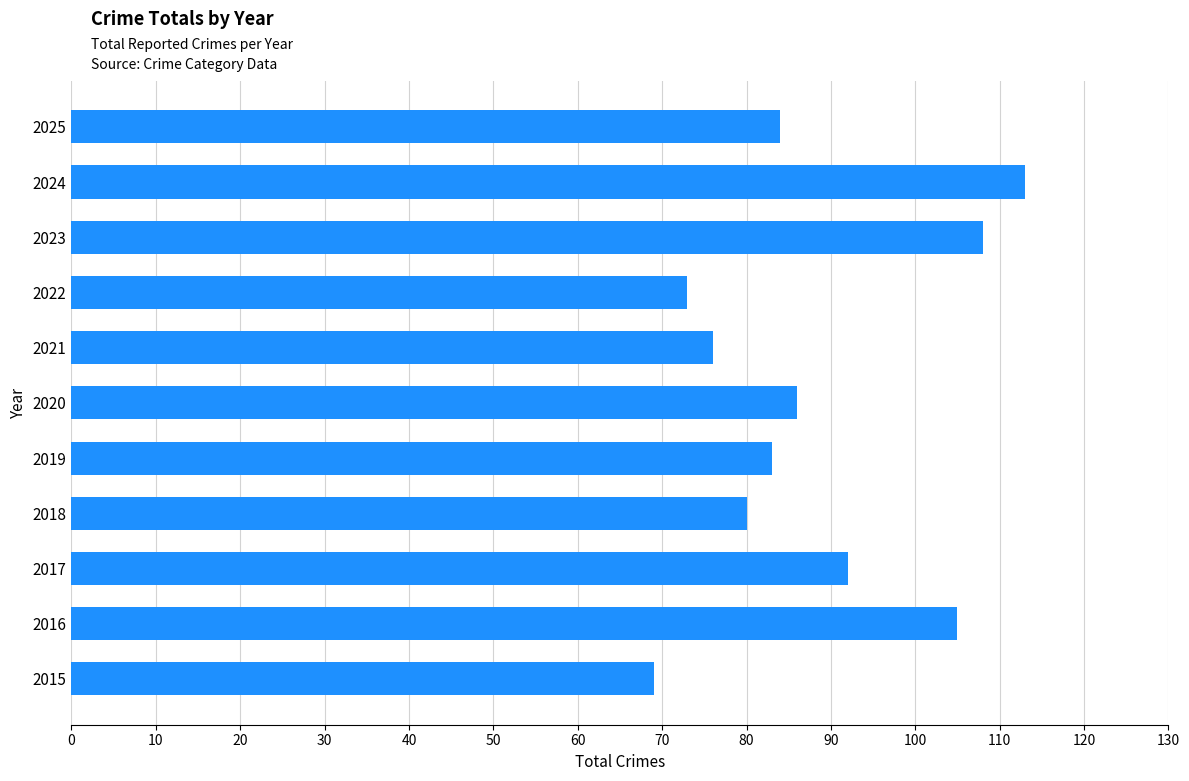

What value does the data have at 2015, to the nearest 10?

70